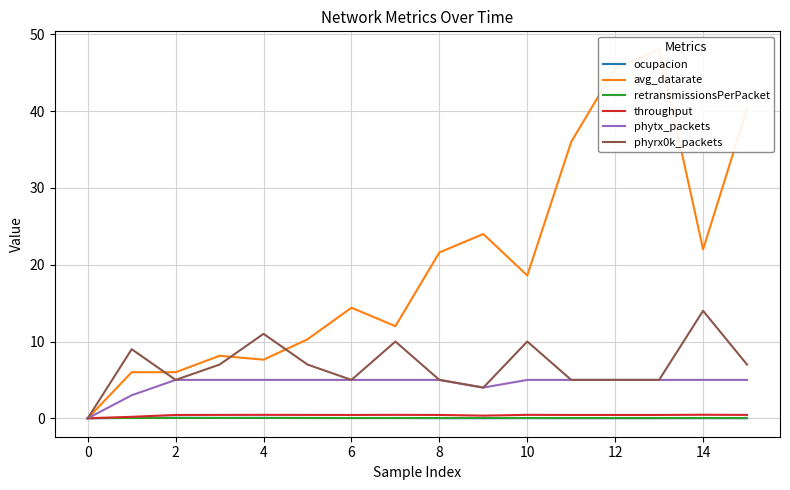

What is the value of the phytx_packets point at the 15th from the left?

5.0